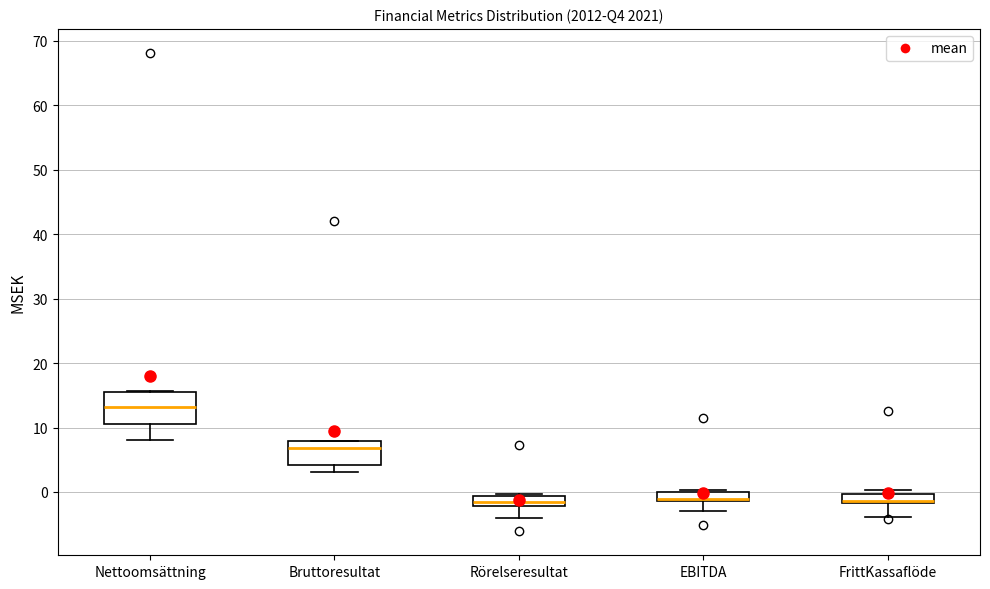

Comparing the boxes themselves (not the whiskers), which one is the tallest?

Nettoomsättning